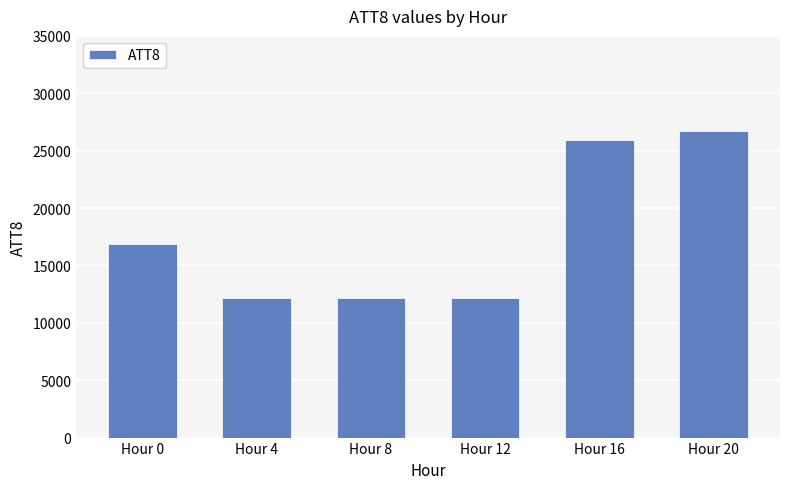

At which category does the chart reach its peak across all series?

Hour 20